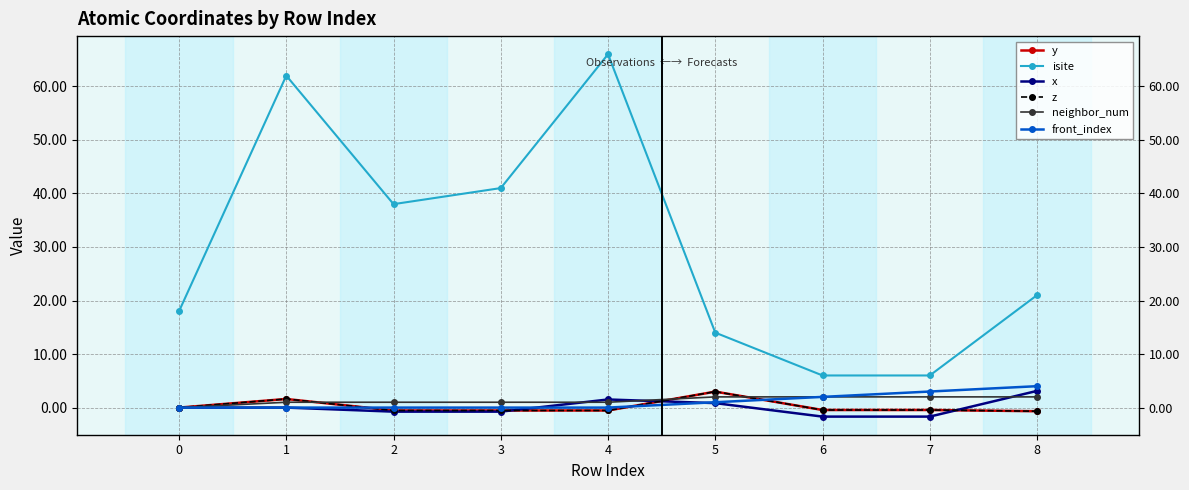

What is the smallest value displayed?

-1.7